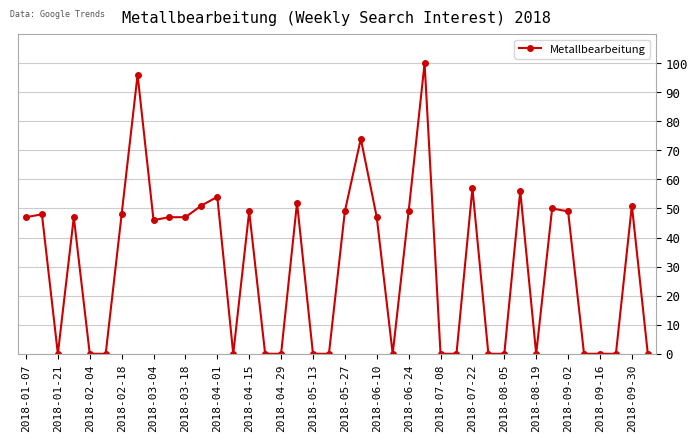

True or false: the data has more than 1 interior local peaks.

True